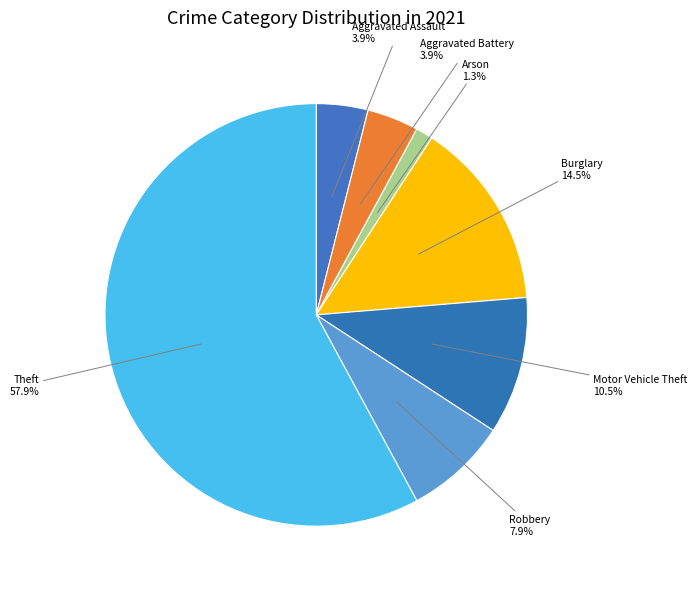

True or false: Aggravated Battery accounts for 4% of the total.

True